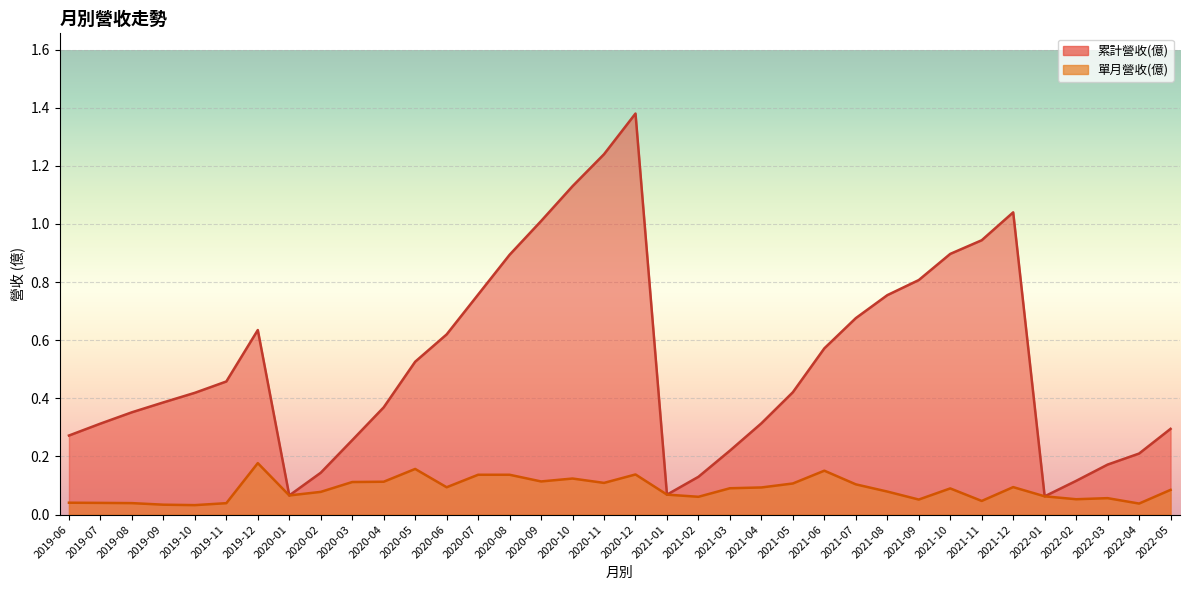

What is the label of the 17th point from the right?

2021-01